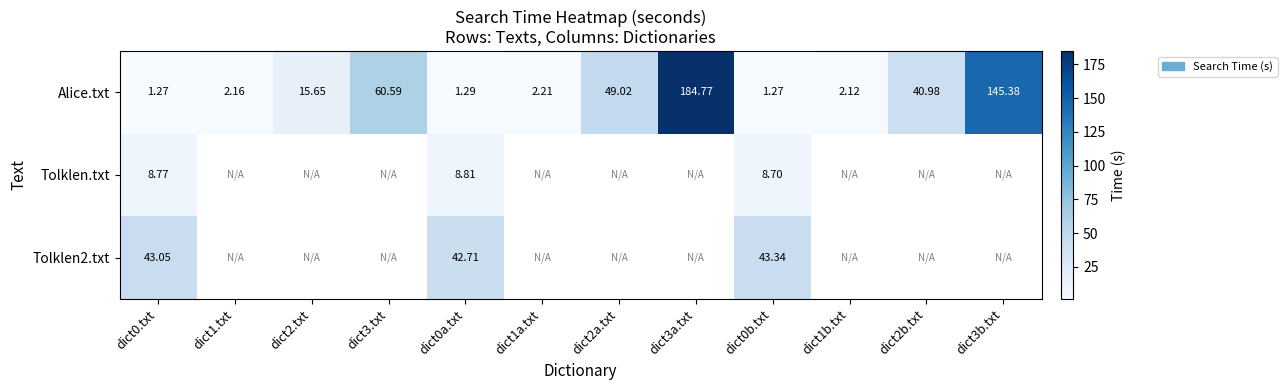

What is the difference between the Alice.txt values at dict0b.txt and dict1a.txt?

0.9